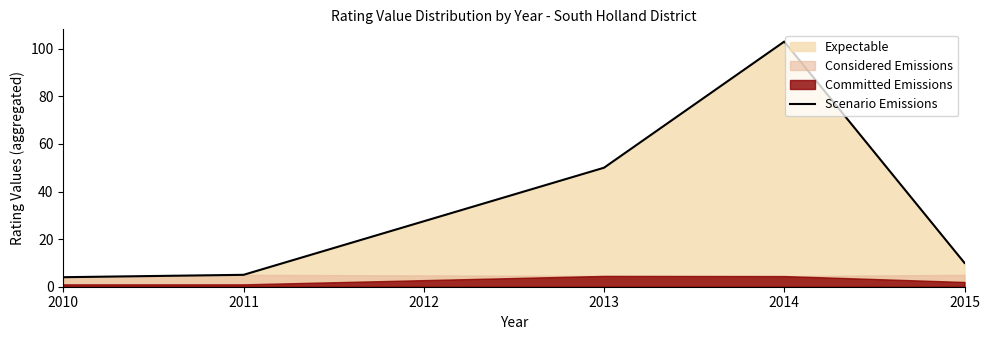

The value of Scenario Emissions at 2011 is 5. True or false?

True